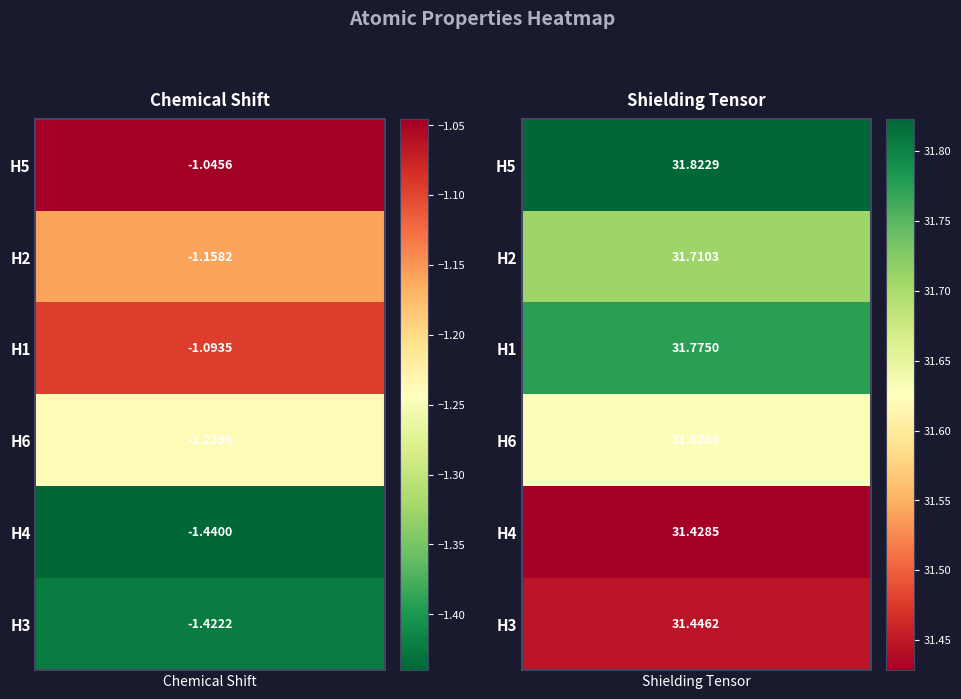

What is the average value of the H5 series?

15.4